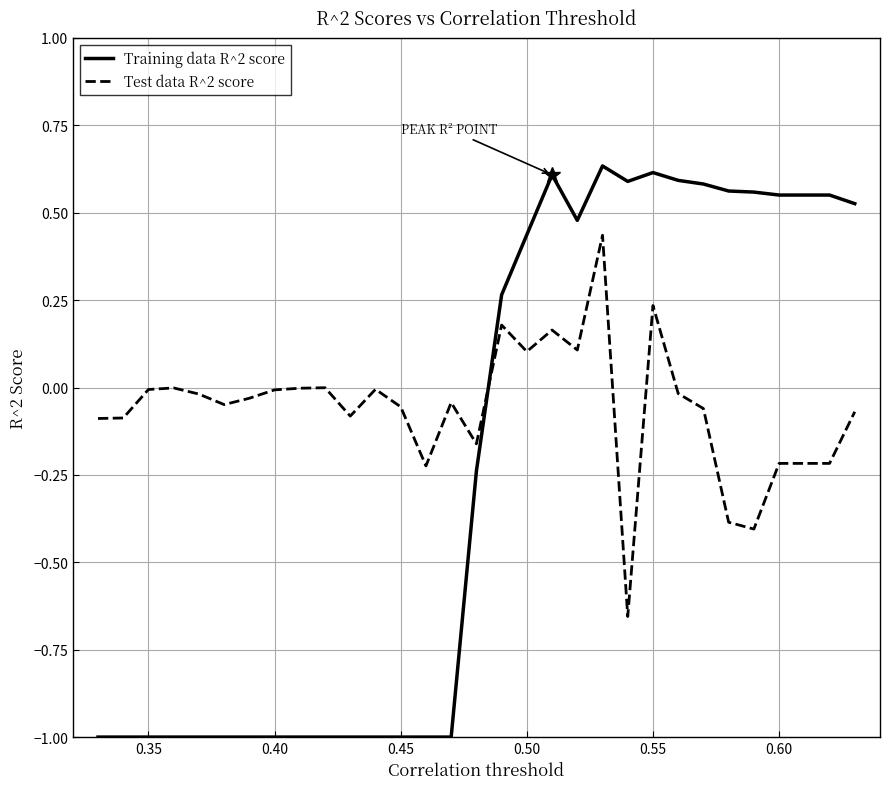

What is the difference between the maximum and minimum values in the Training data R^2 score series?

1.6